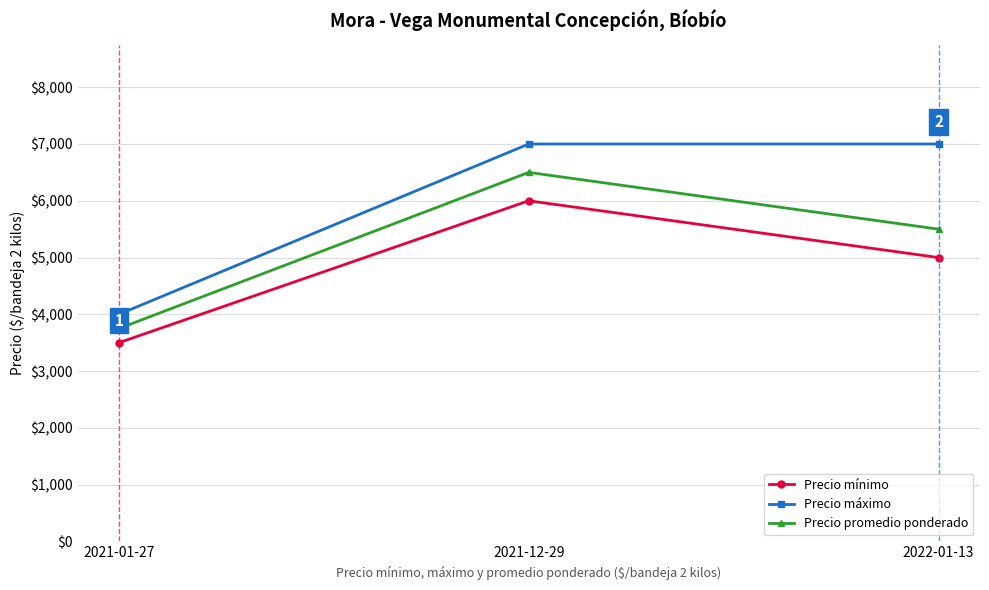

What is the sum of the Precio mínimo values at 2022-01-13 and 2021-01-27?

8500